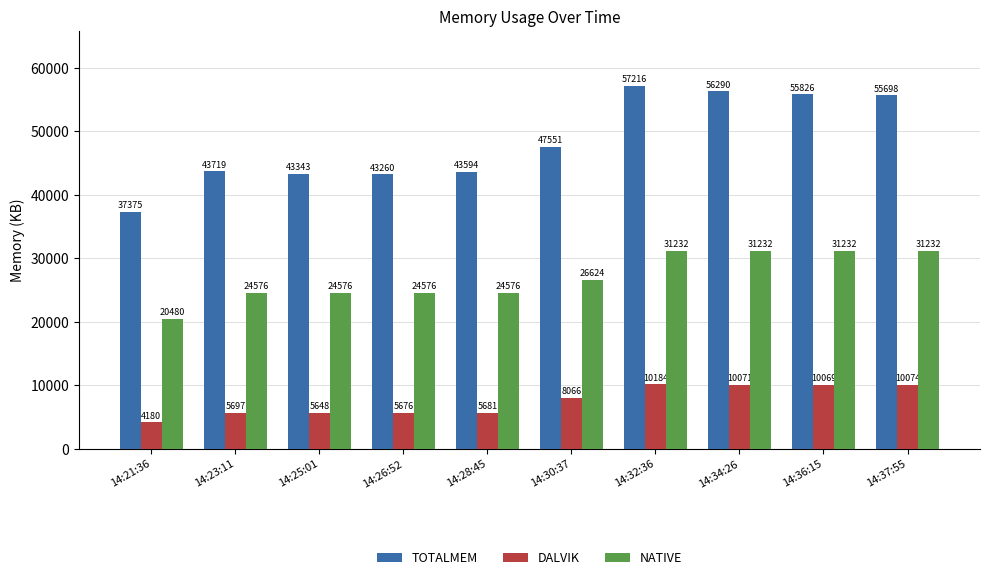

What is the maximum value for TOTALMEM?

57216